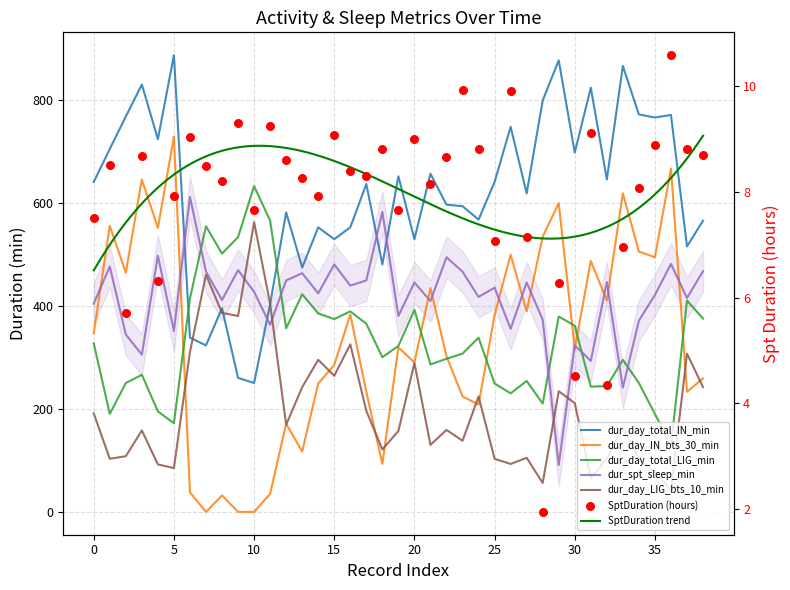

Which series has the largest total across all categories?

dur_day_total_IN_min